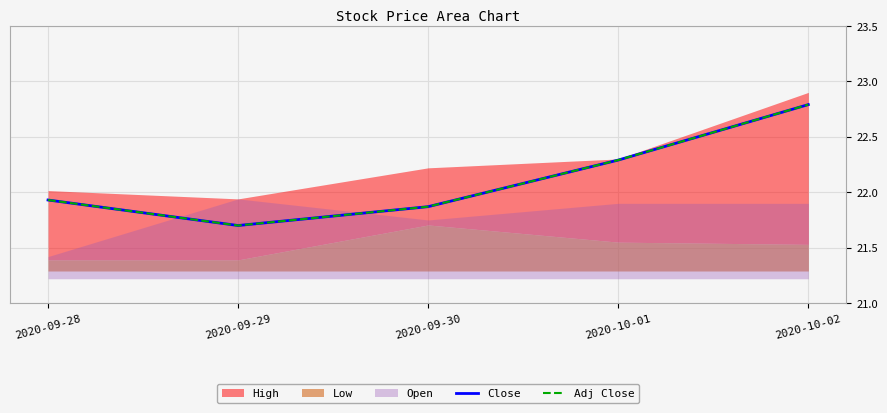

The value of Close at 2020-09-29 is 35.7. True or false?

False